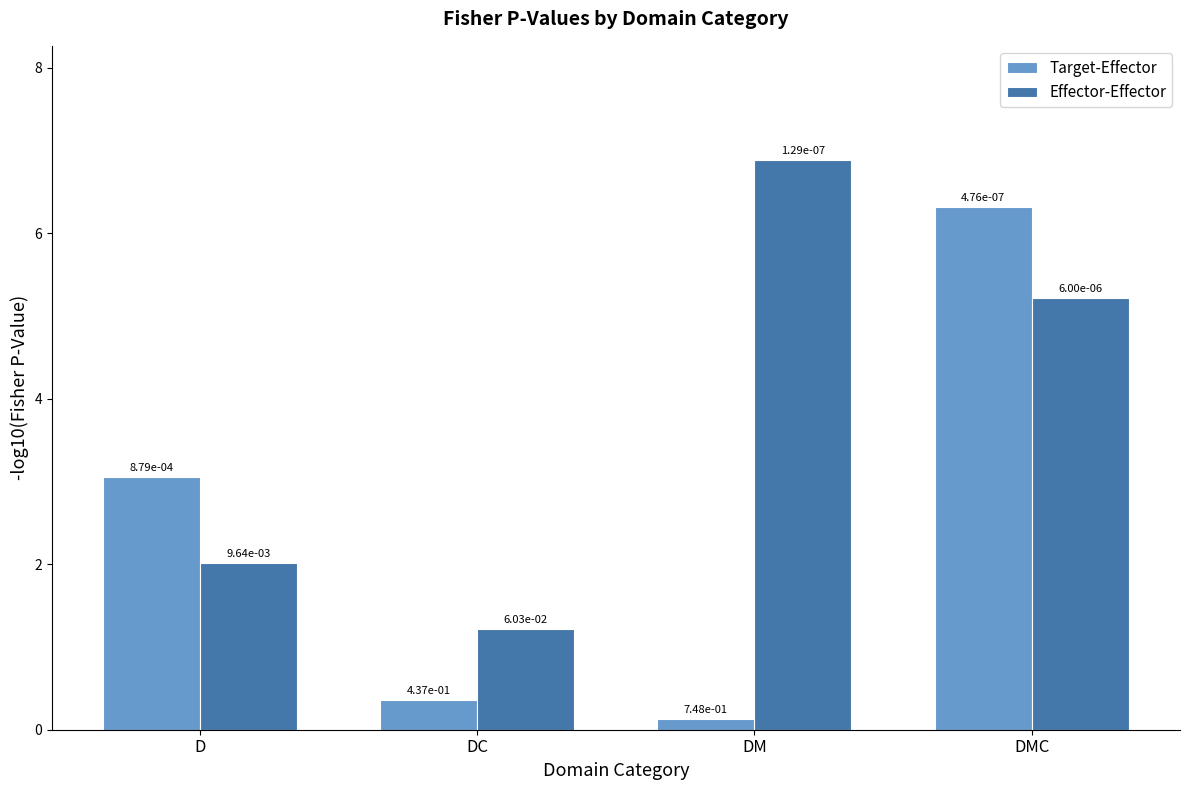

Are the bars horizontal?

No